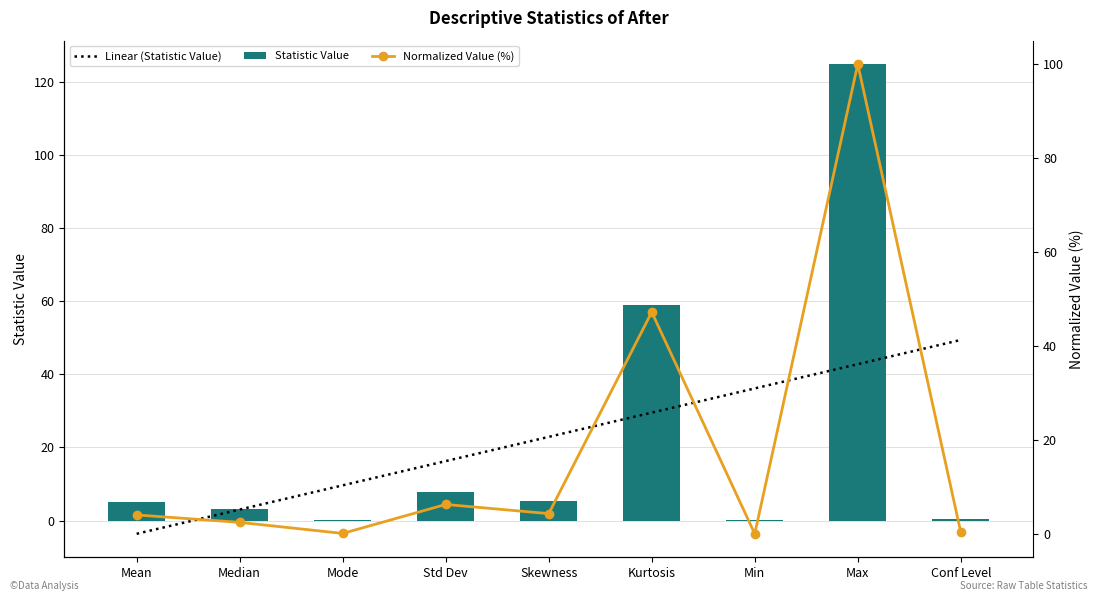

What is the label of the 6th bar from the right?

Std Dev